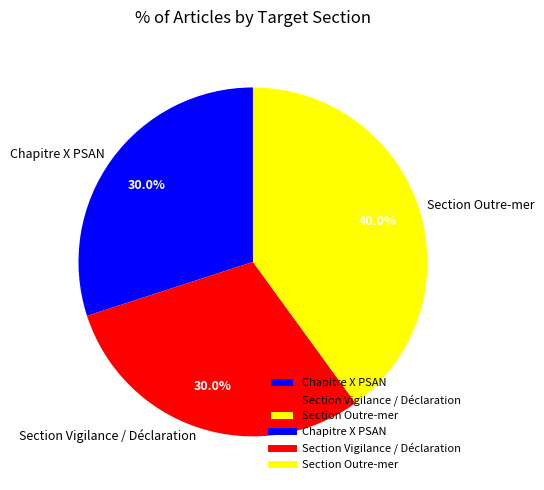

Which has a higher value, Chapitre X PSAN or Section Outre-mer?

Section Outre-mer